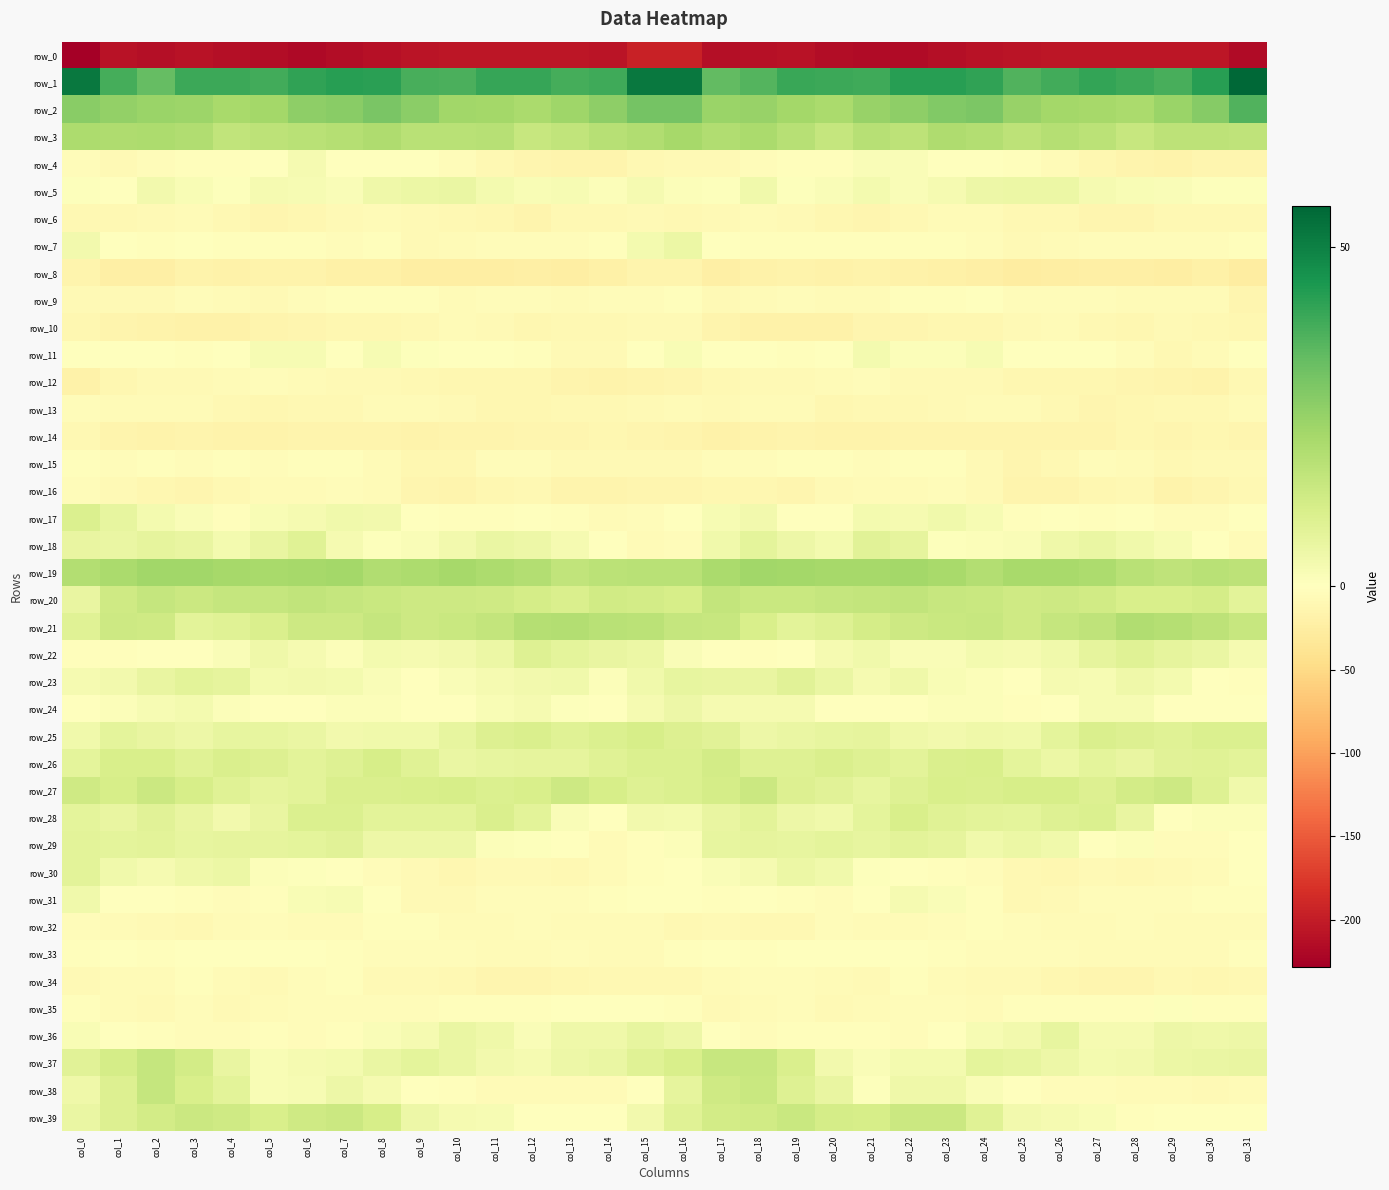

The row_34 series shows -4.7 at col_14. True or false?

False